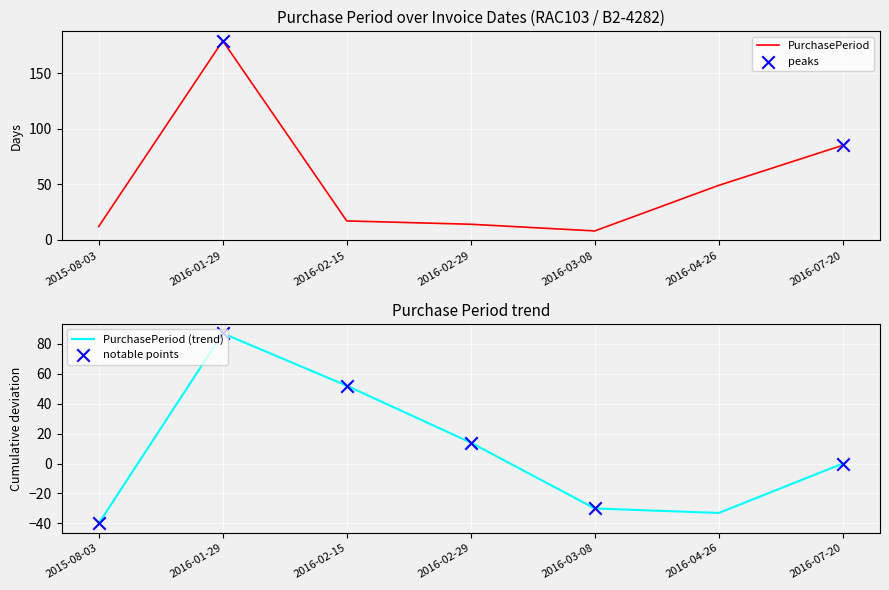

What is the change in value from 2016-01-29 to 2016-02-29?

-165